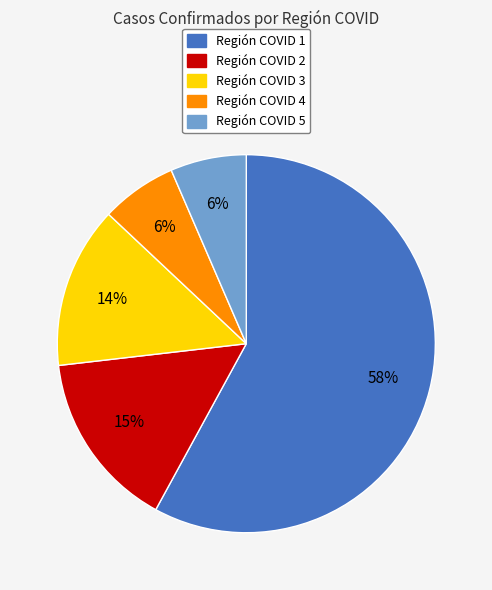

Which slice represents more than half of the pie?

Región COVID 1